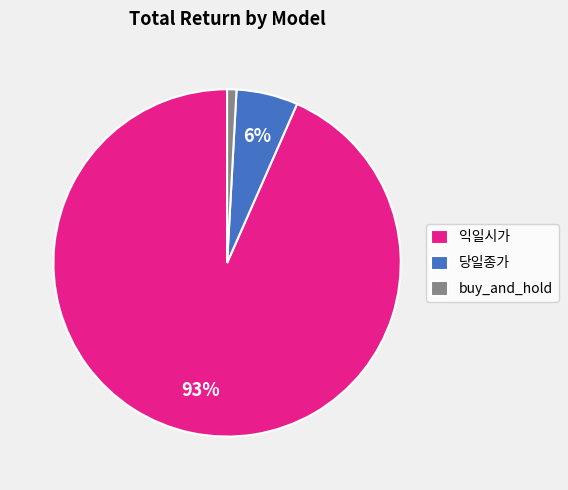

True or false: buy_and_hold accounts for 14% of the total.

False